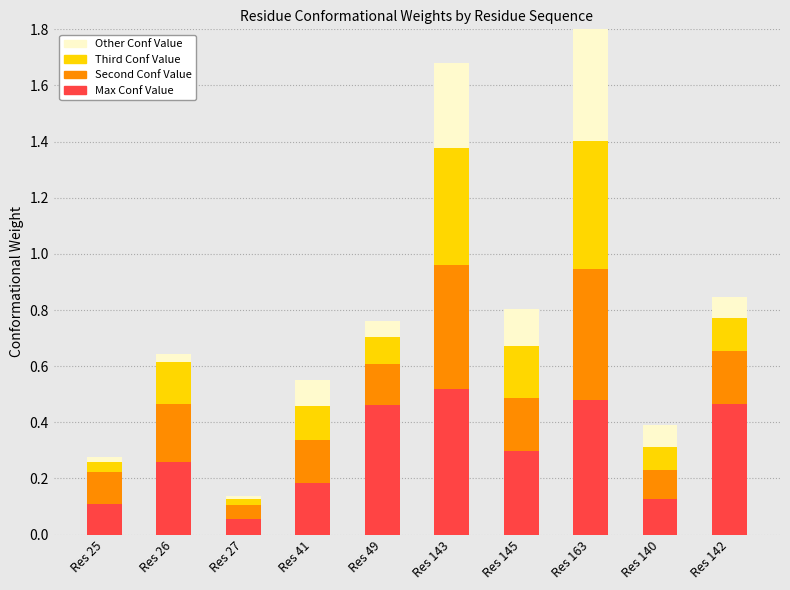

Are the bars horizontal?

No